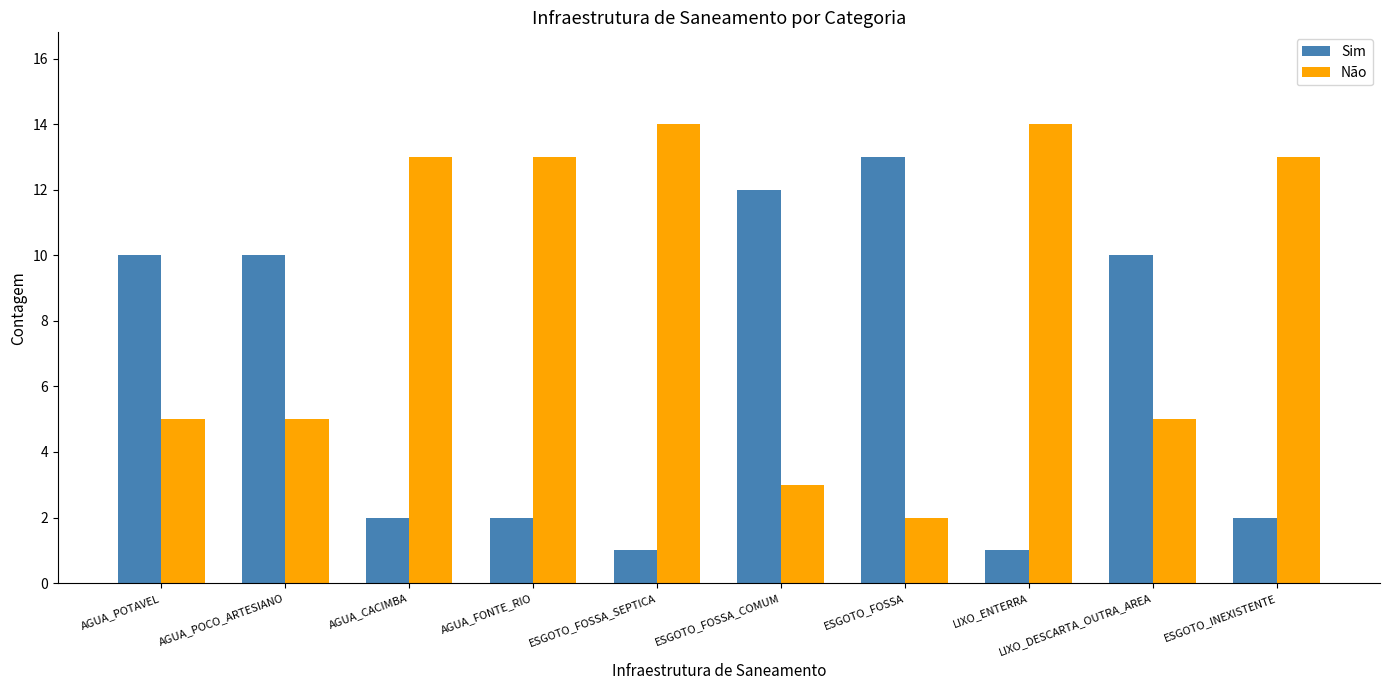

What is the difference between the highest and lowest values at LIXO_DESCARTA_OUTRA_AREA?

5